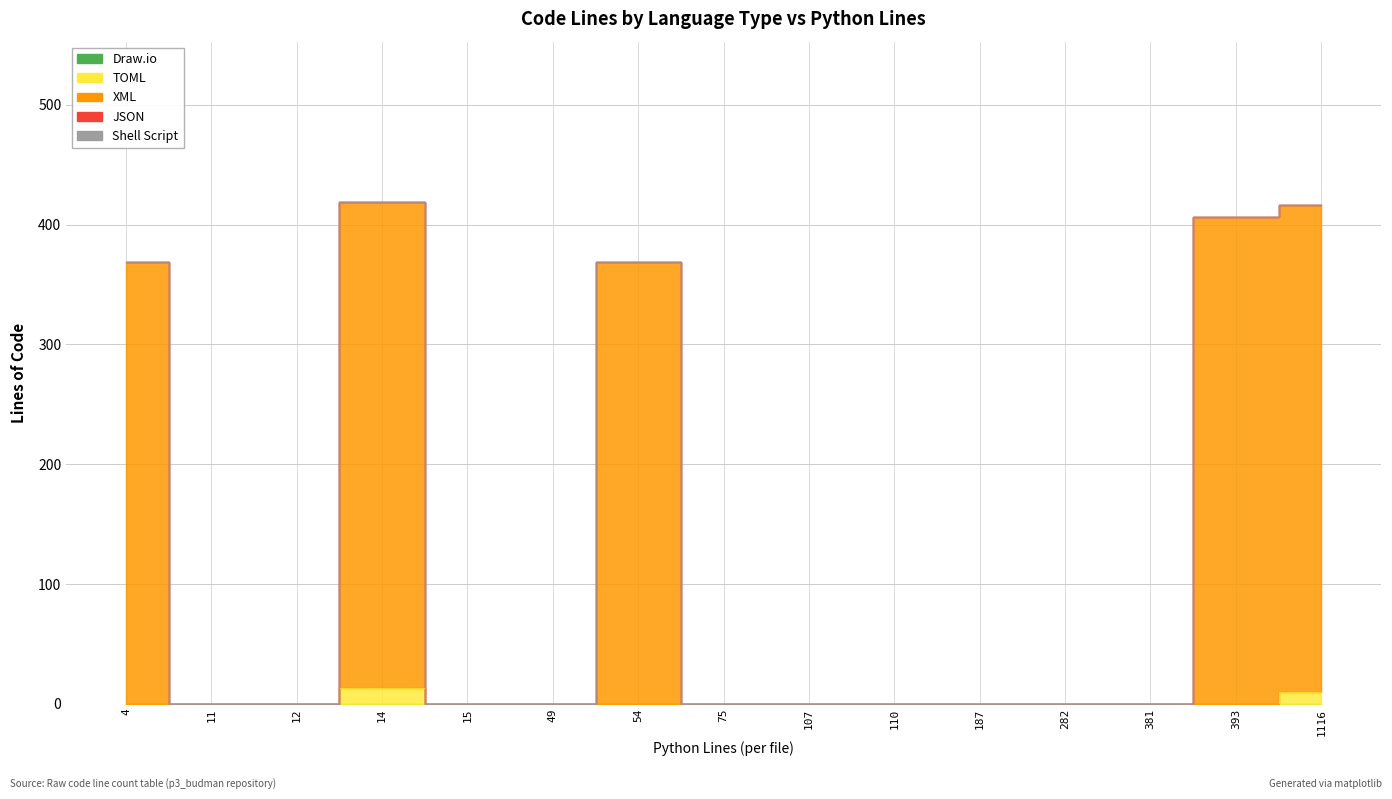

What are all the series names shown in the legend?

Draw.io, TOML, XML, JSON, Shell Script